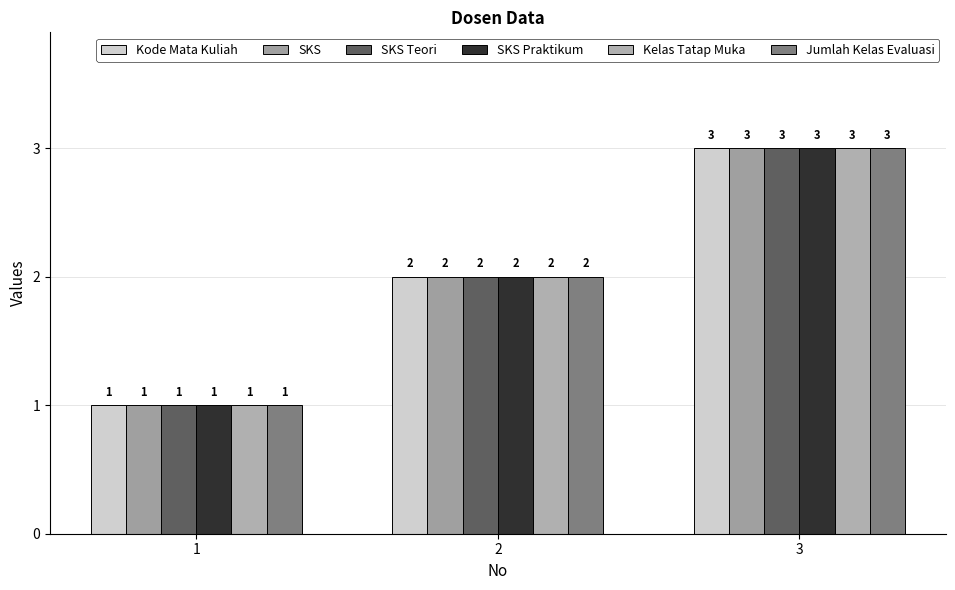

What is the total value across all series at 2?

12